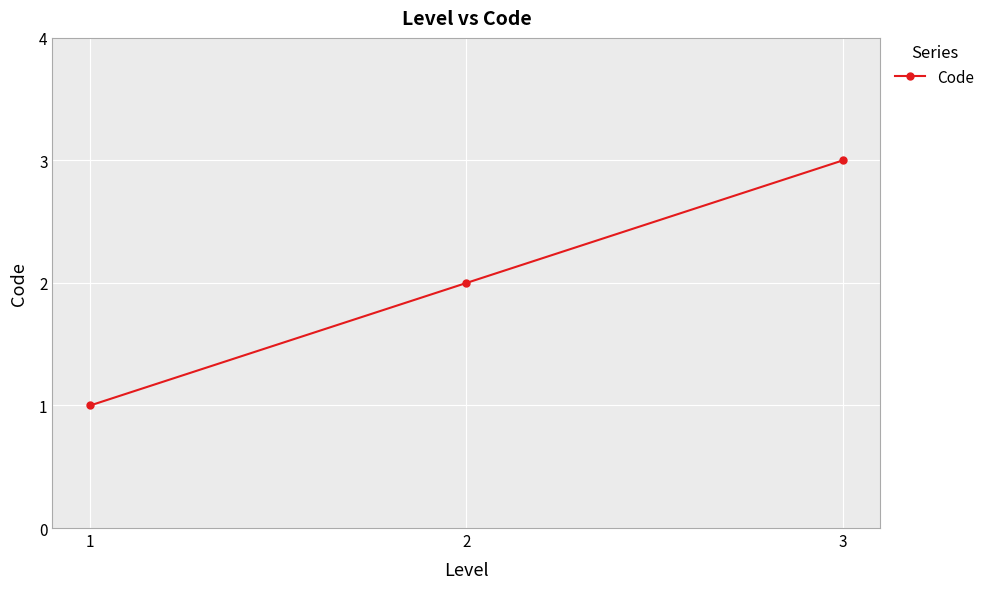

Rank the categories by value from lowest to highest.

1, 2, 3